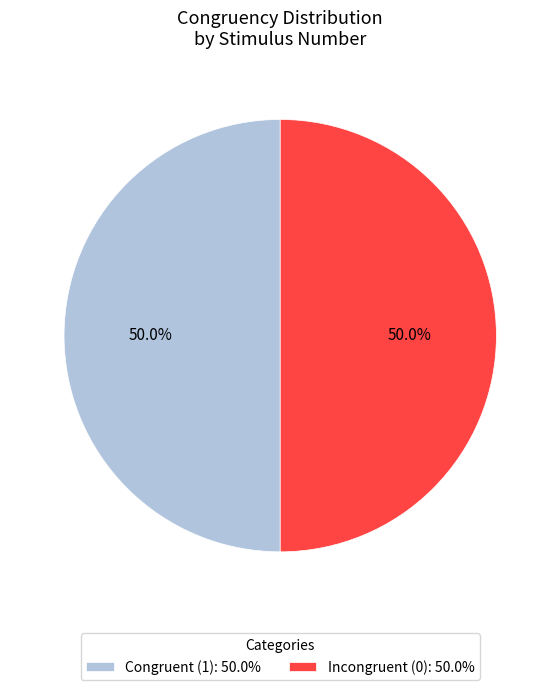

Approximately how many times larger is the value at Incongruent (0): 50.0% compared to Congruent (1): 50.0%?

1.0